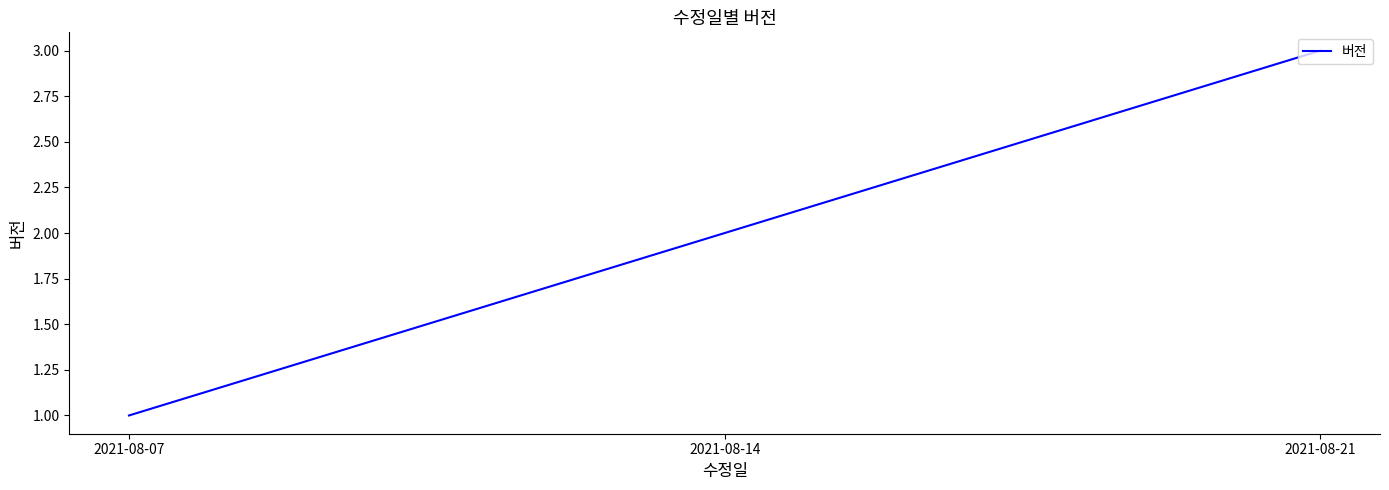

Reading left to right, transcribe all the data shown in this chart.

1	2	3